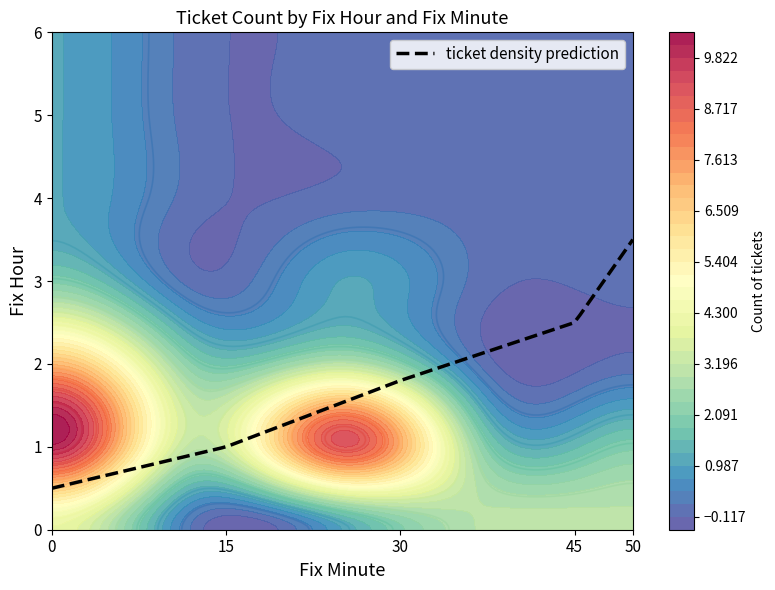

What is the minimum value for ticket density prediction?

0.5